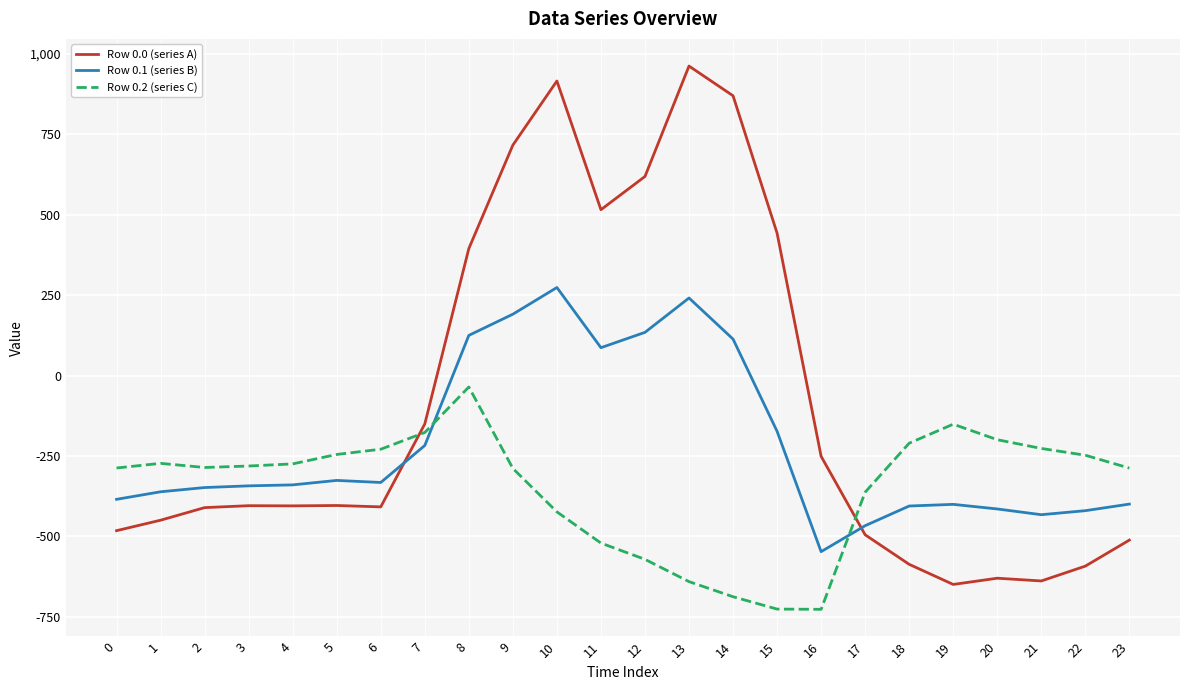

Which series has the largest range (max minus min)?

Row 0.0 (series A)